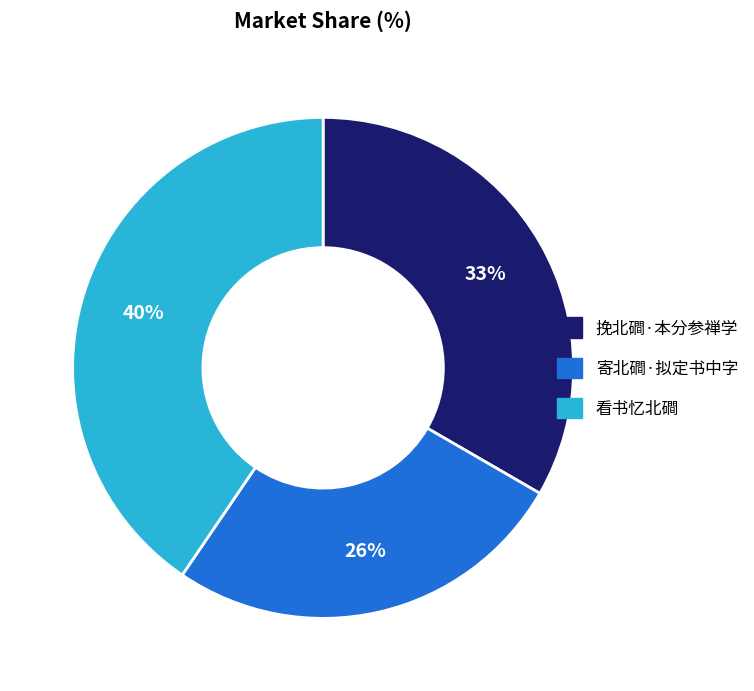

Does 寄北磵·拟定书中字 represent more than half of the total?

No